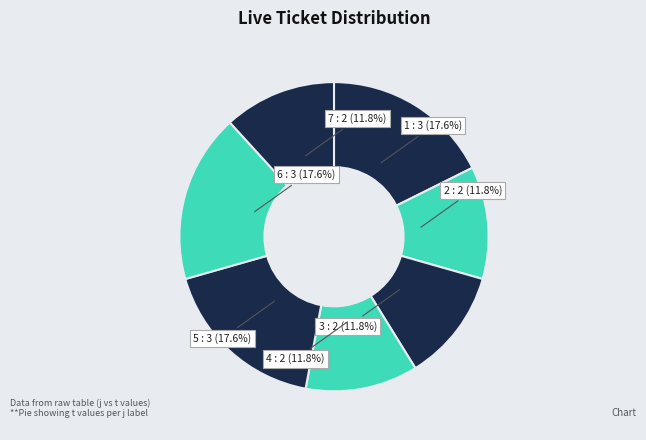

Does any single category account for the majority?

No